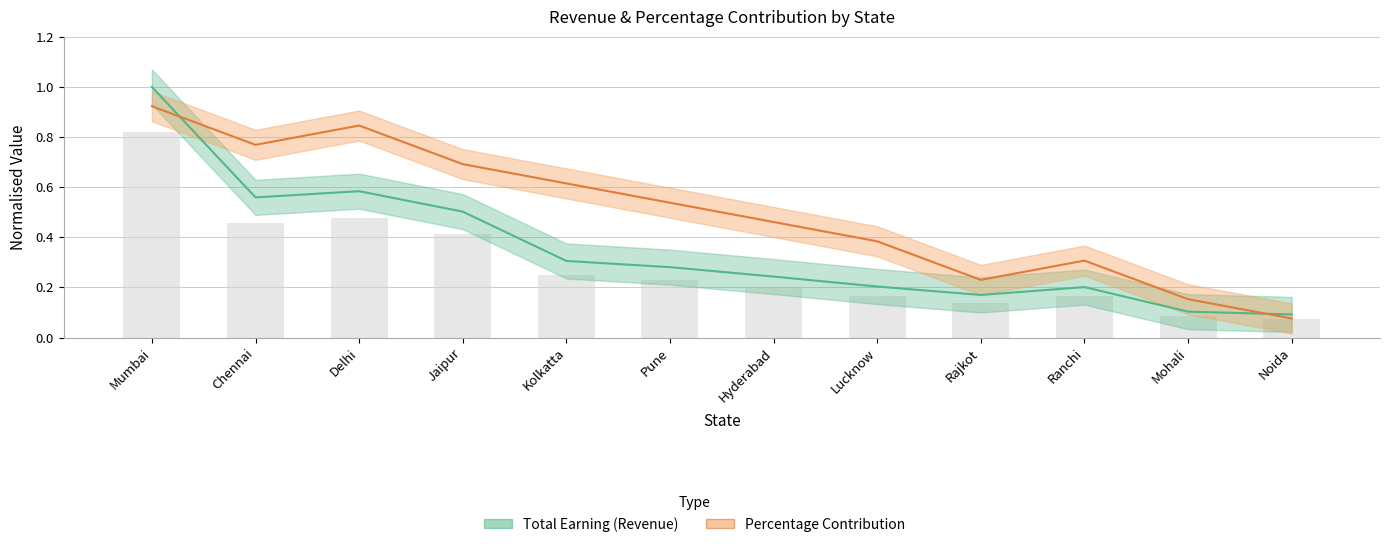

Which series has the widest spread of values?

Total Earning (Revenue)